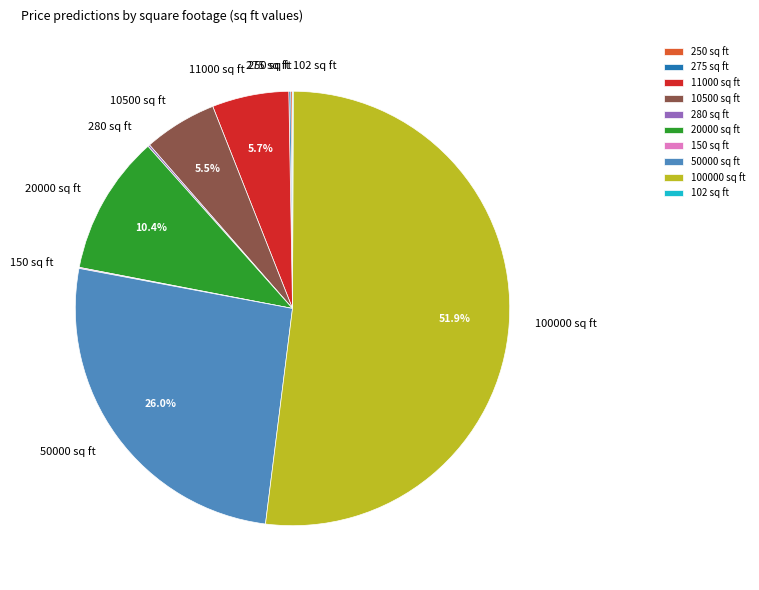

Does 100000 sq ft represent more than half of the total?

Yes